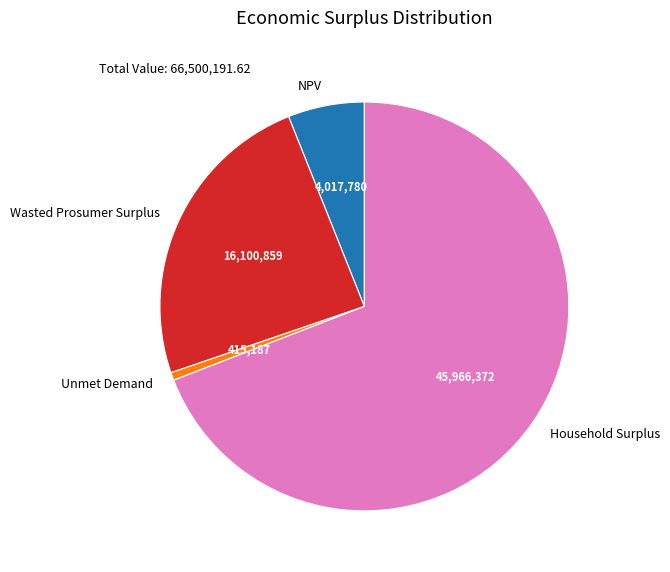

Is the sum of Wasted Prosumer Surplus and Household Surplus greater than half?

Yes